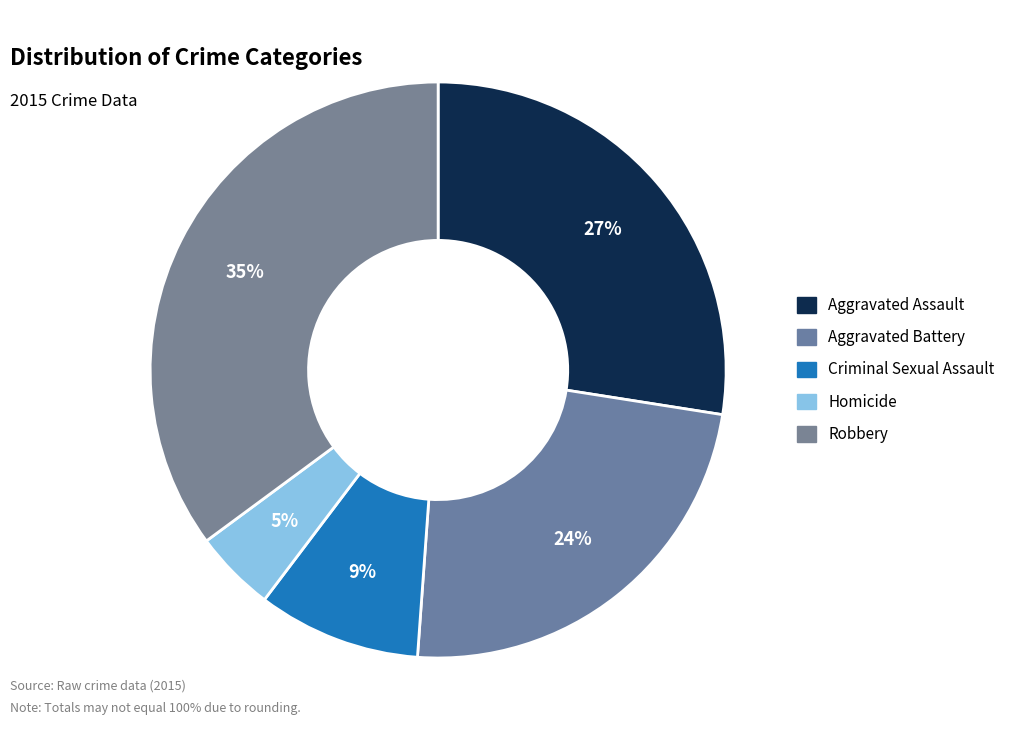

Is there a majority slice in this chart?

No